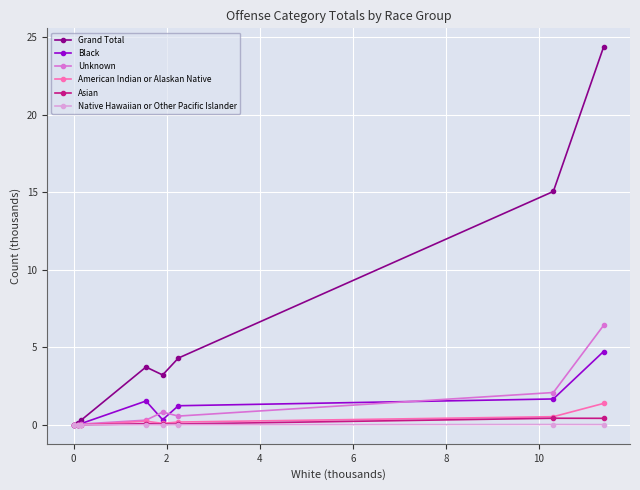

Which series has the widest spread of values?

Grand Total